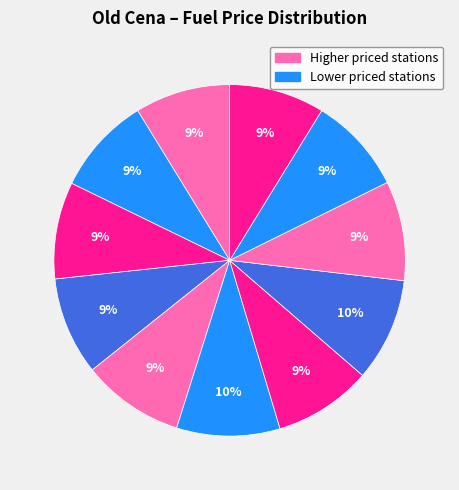

Count the number of slices in the pie.

11